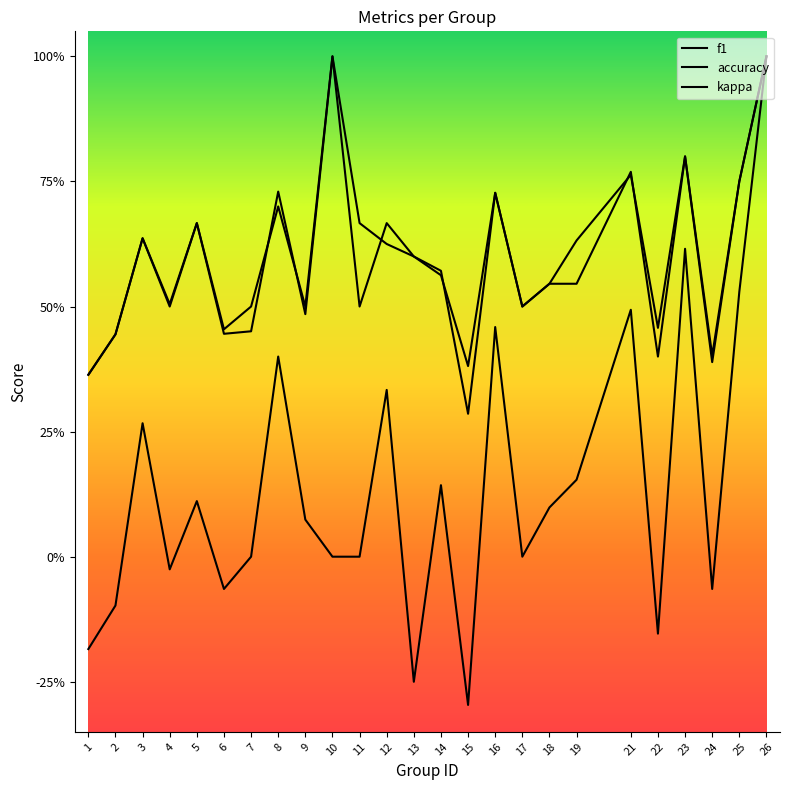

What is the total value across all series at 12?

1.6